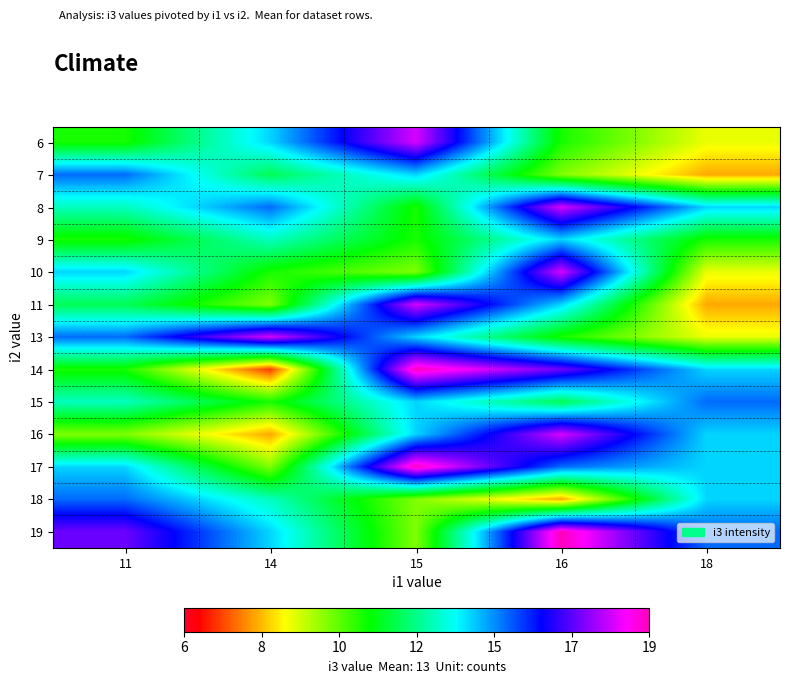

What is the difference between the highest and lowest values at 16?

11